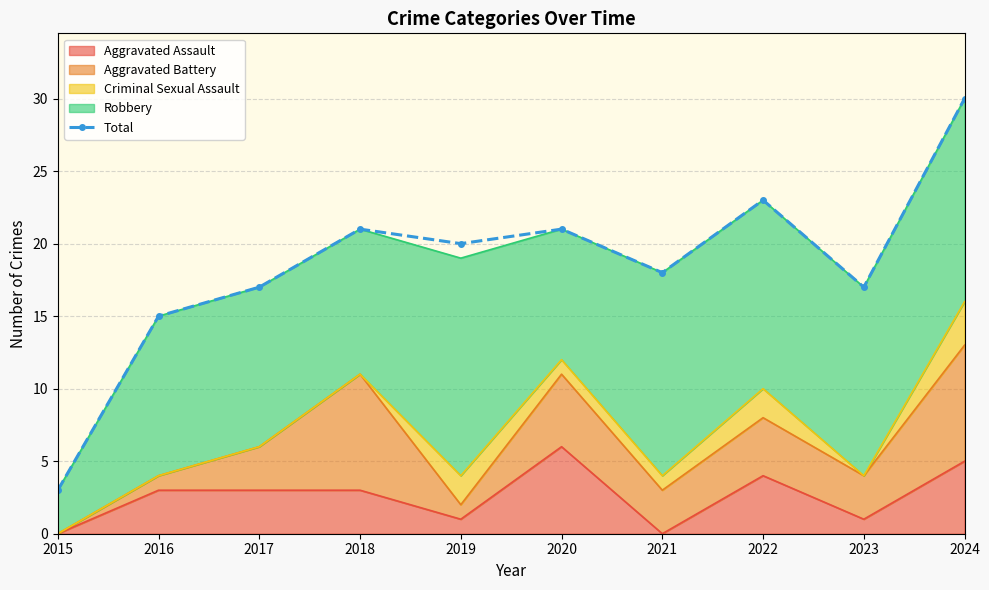

Reading right to left, transcribe all the data shown in this chart.

30	17	23	18	21	20	21	17	15	3